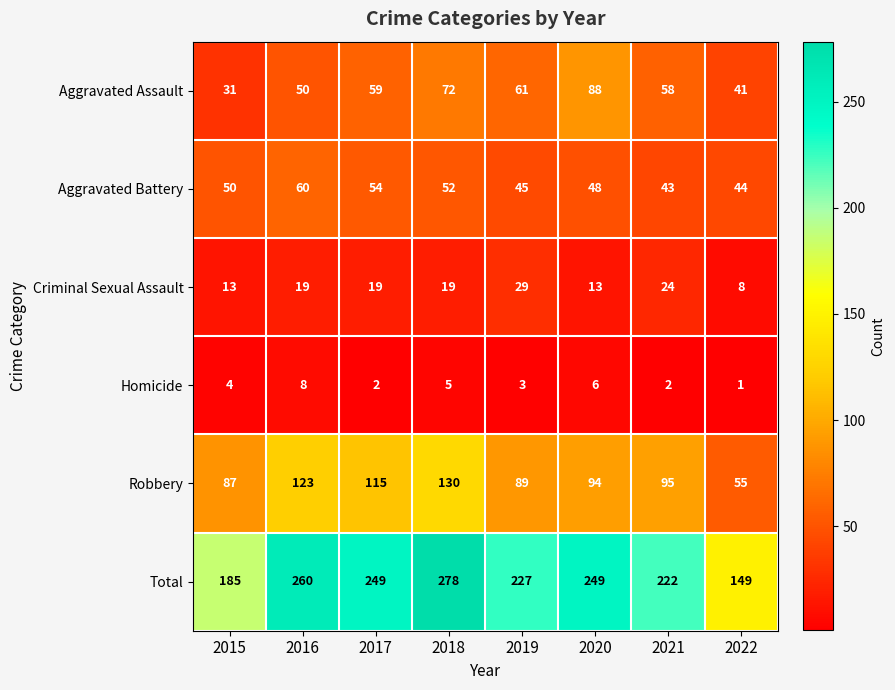

Read the Criminal Sexual Assault value at 2020, to the nearest 5.

15